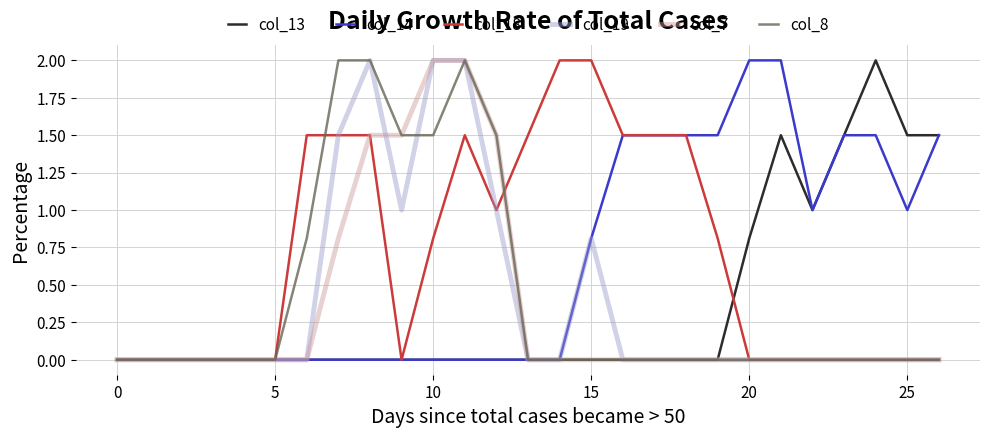

What is the maximum value for col_14?

2.0